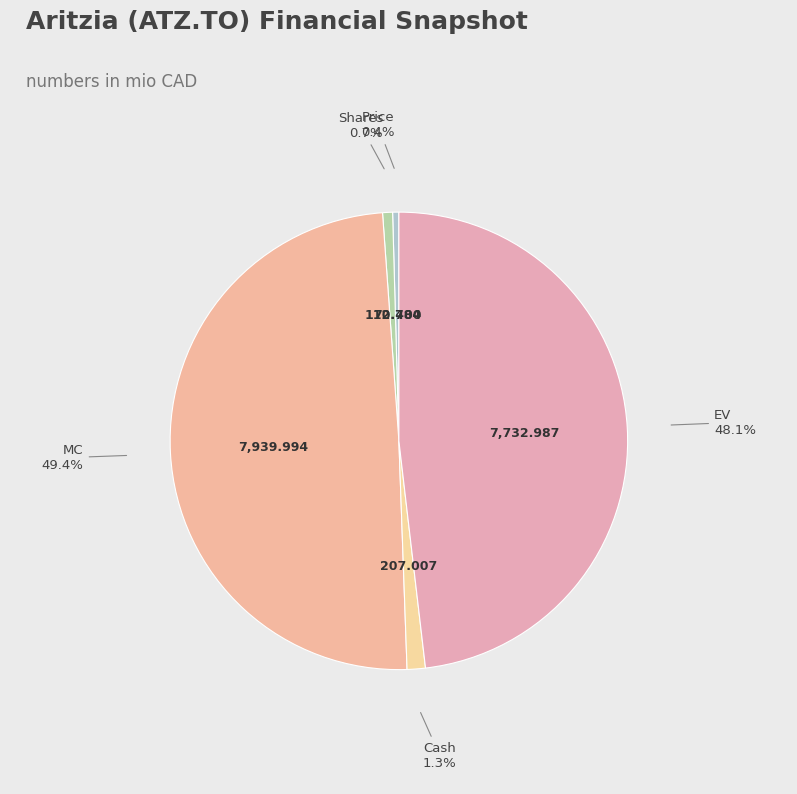

How many slices are in this pie chart?

5